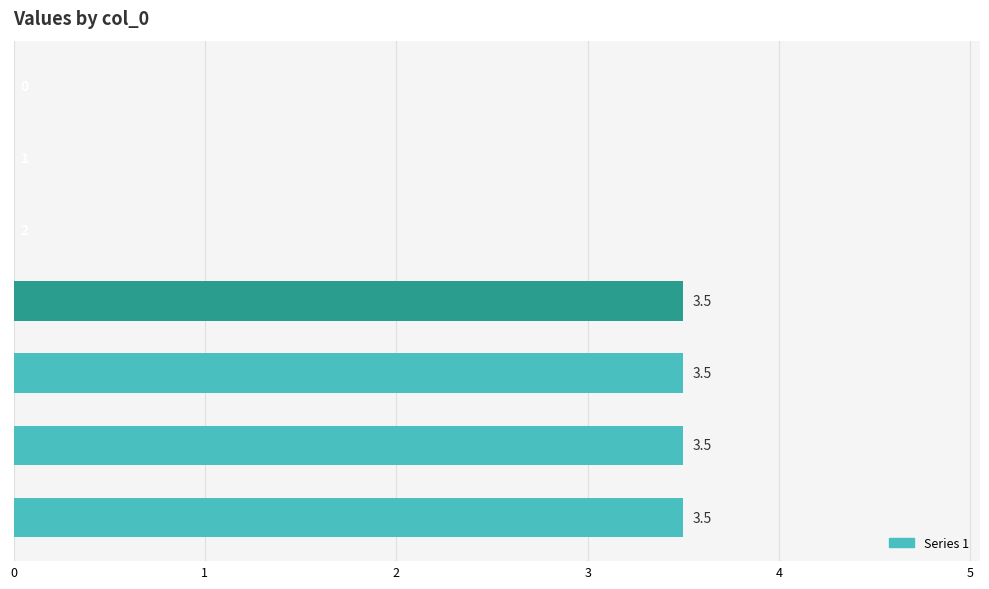

How many distinct data groups are displayed?

1